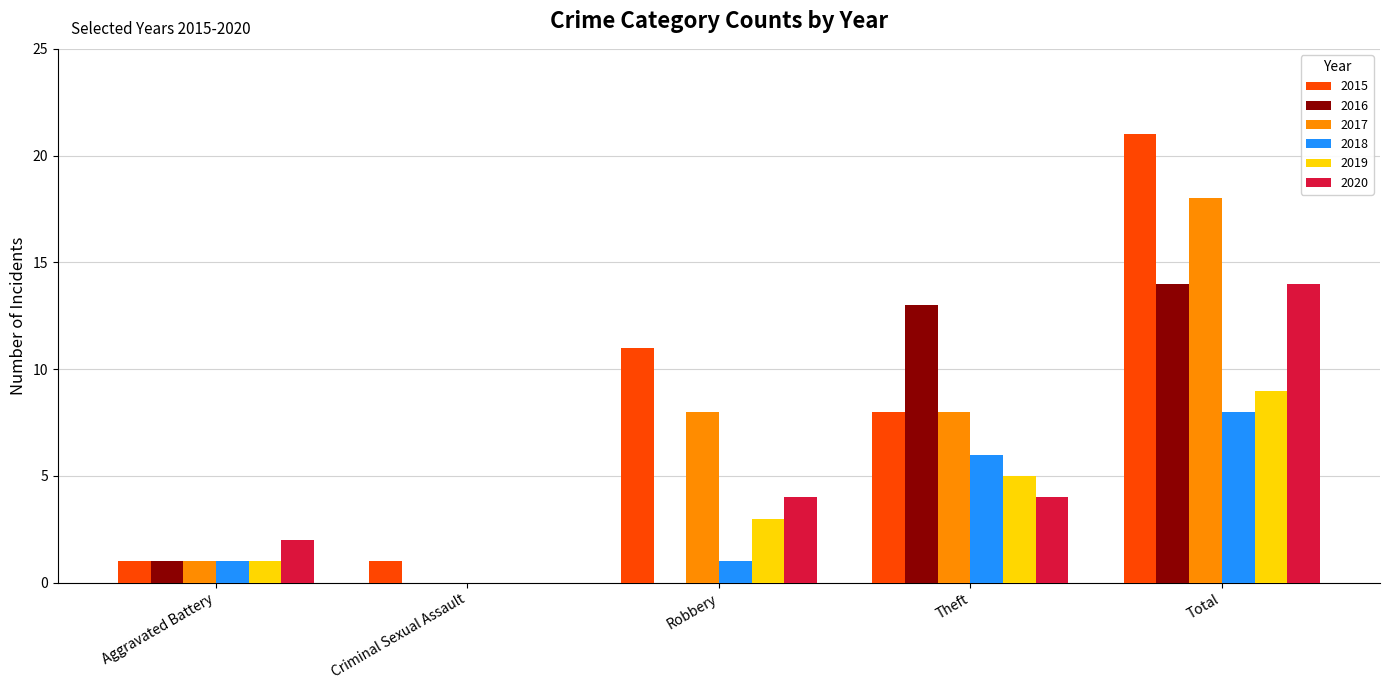

What is the sum of all 2015 values?

42